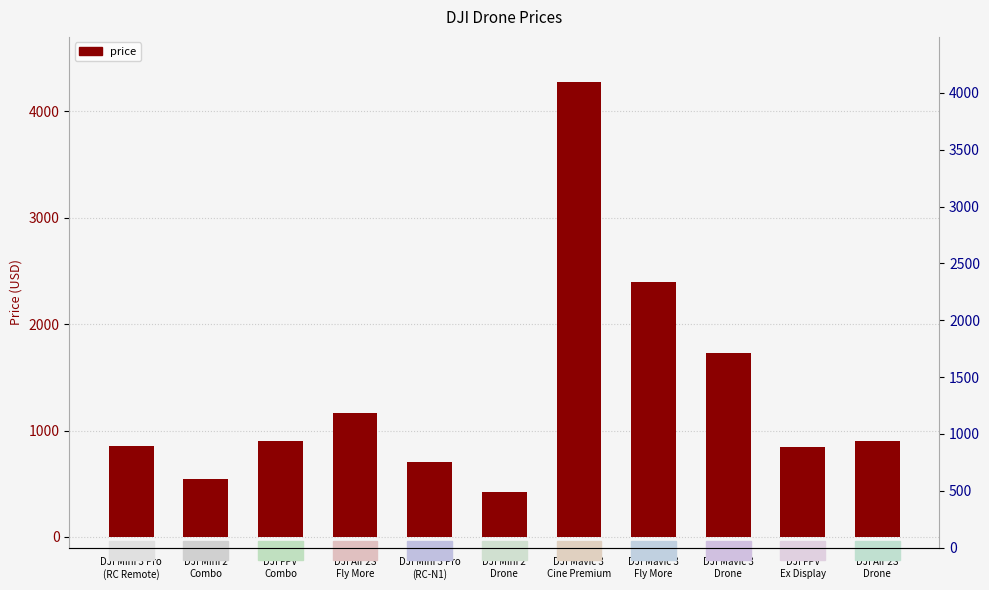

What is the minimum value shown in the chart?

419.0